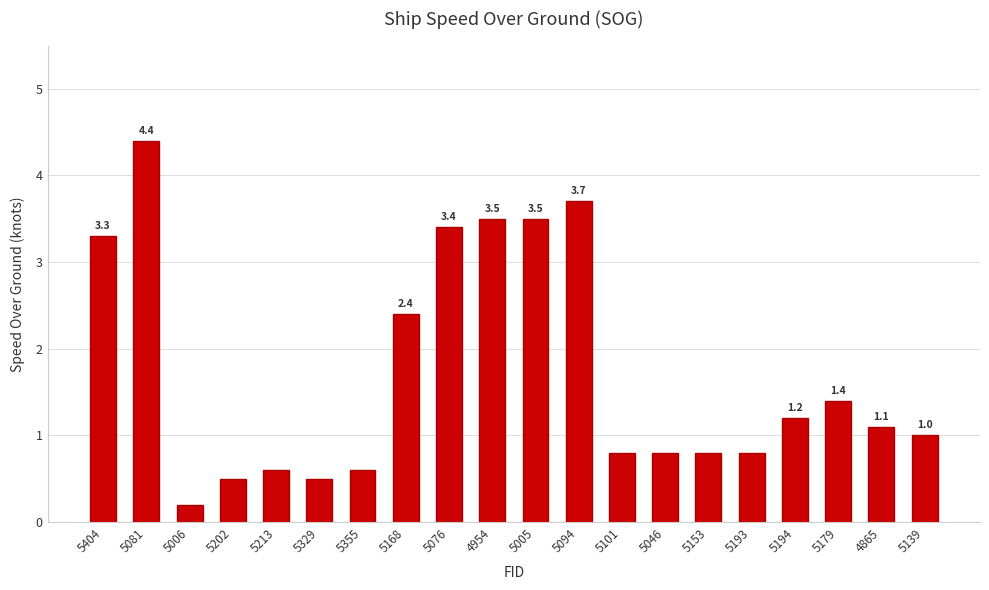

What is the value of the 4th bar from the left?

0.5